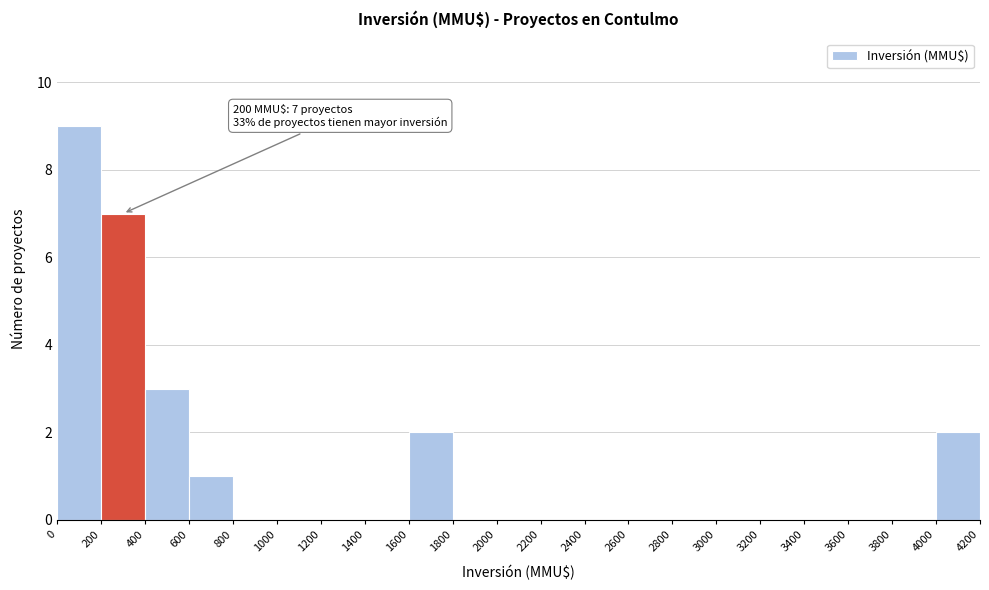

Which range on the x-axis has the tallest bar?

0 to 200